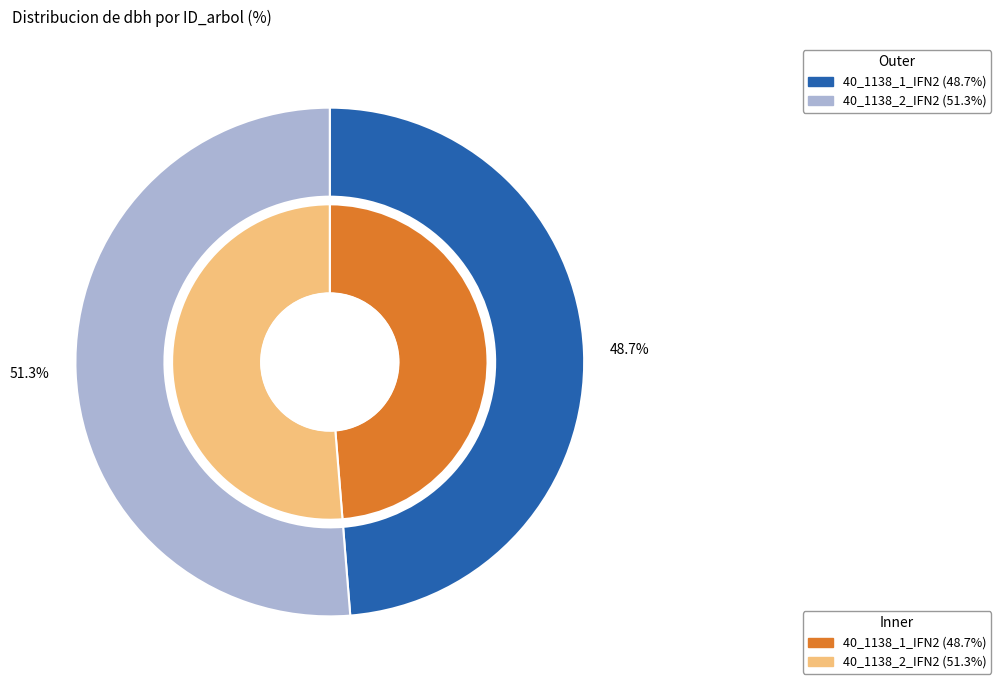

To the nearest percent, what percentage of the pie is 40_1138_1_IFN2?

49%